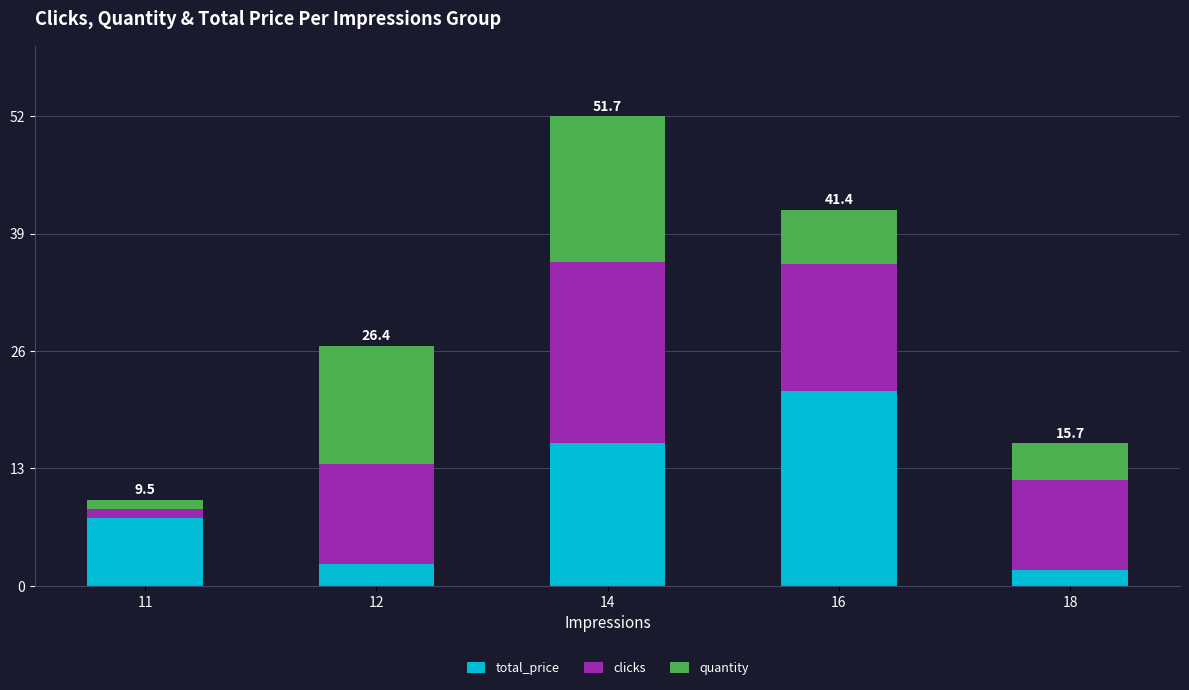

The total_price series shows 4.9 at 11. True or false?

False